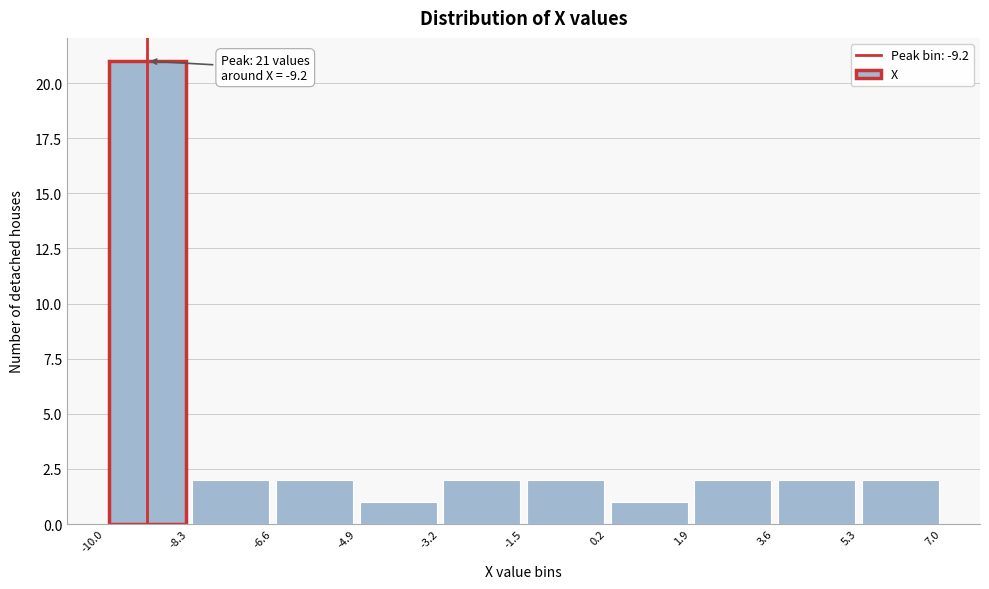

Over which range of the x-axis is the bar tallest?

-10.0 to -8.3